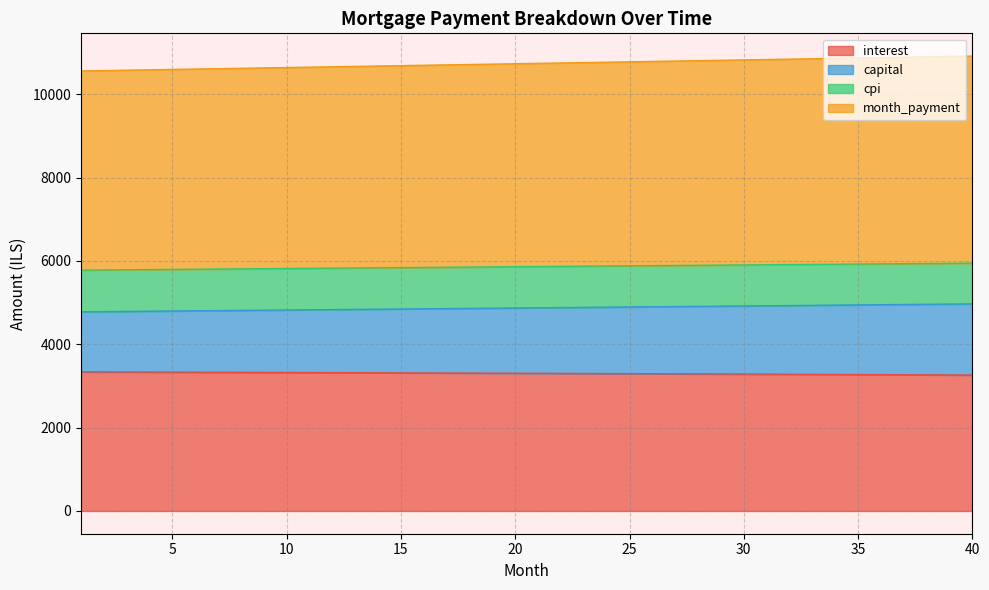

True or false: month_payment and interest cross at least once.

False